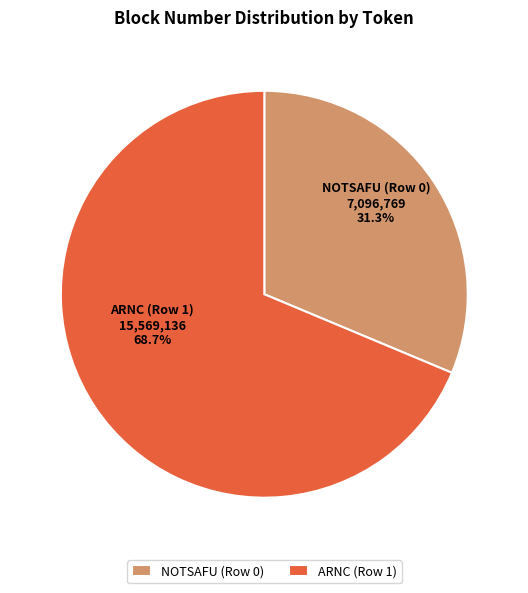

To the nearest percent, what portion does NOTSAFU (Row 0) represent?

31%